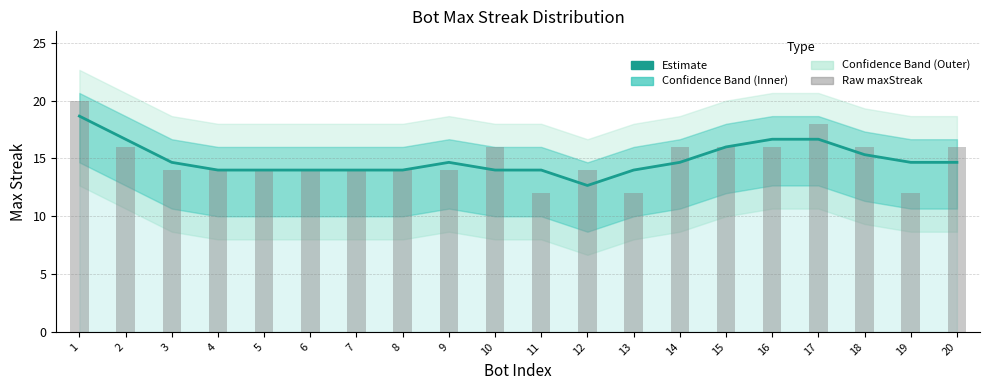

What is the value of the maxStreak (Estimate) bar at the 15th from the left?

16.0